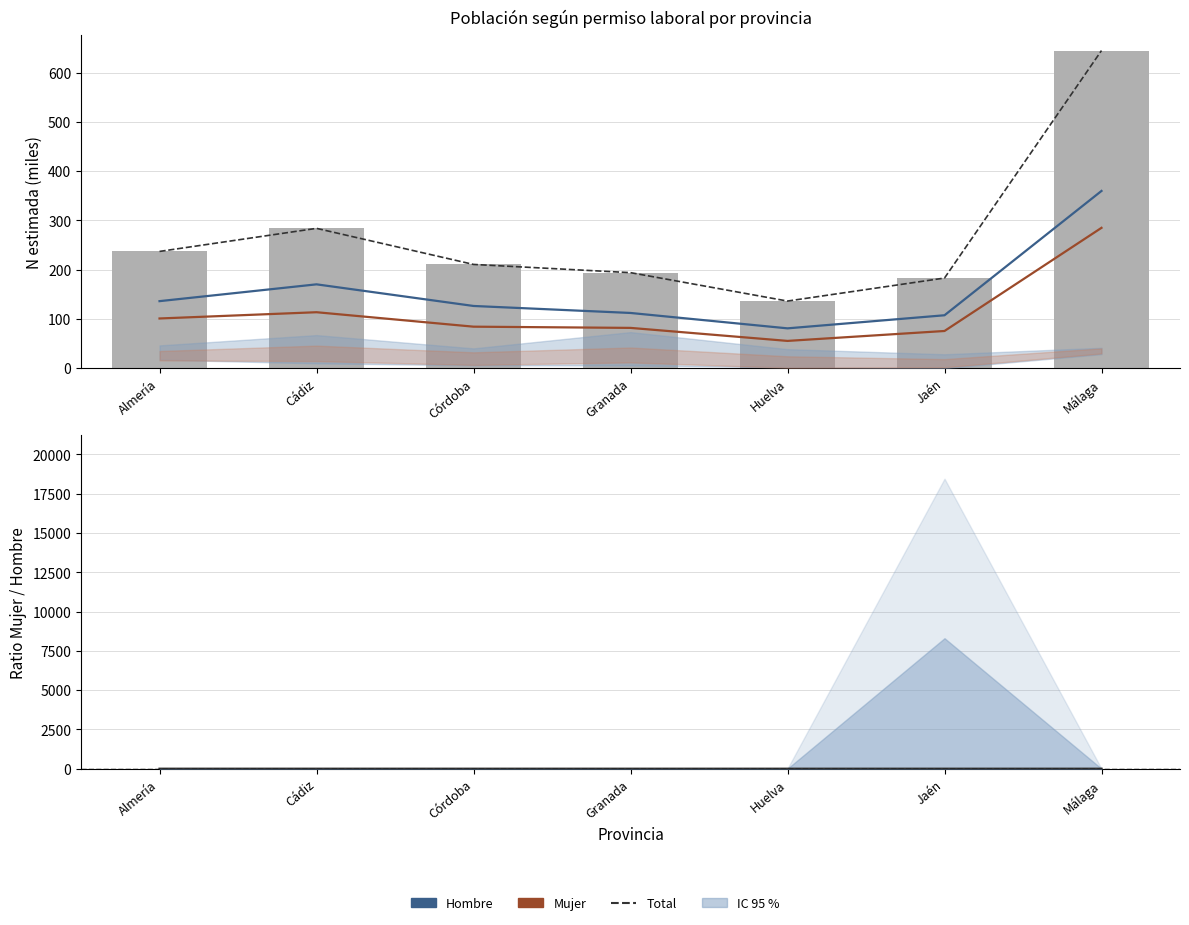

Which has a higher value, Córdoba or Málaga?

Málaga